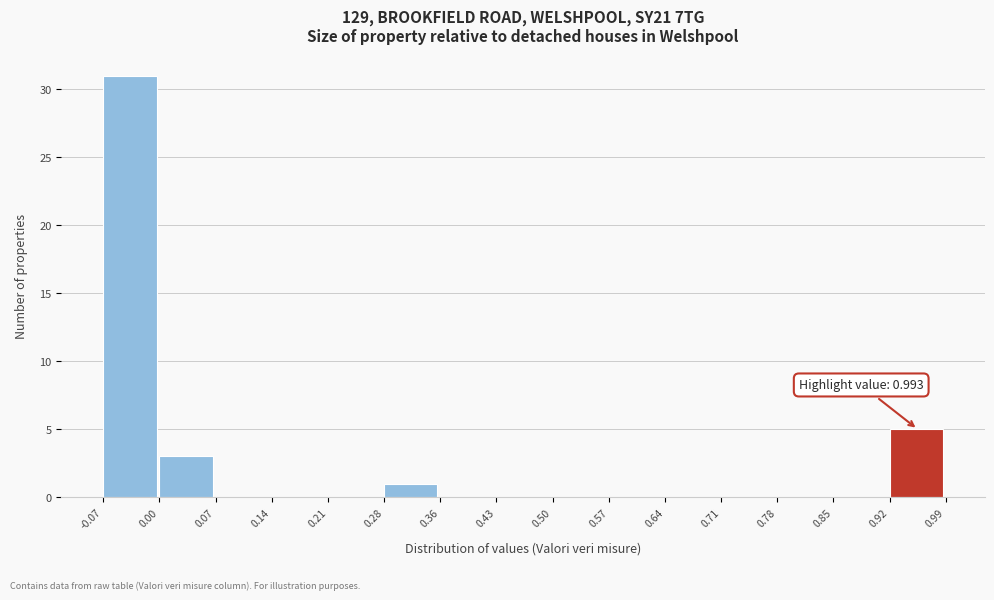

Which range on the x-axis has the tallest bar?

-0.07 to 0.00